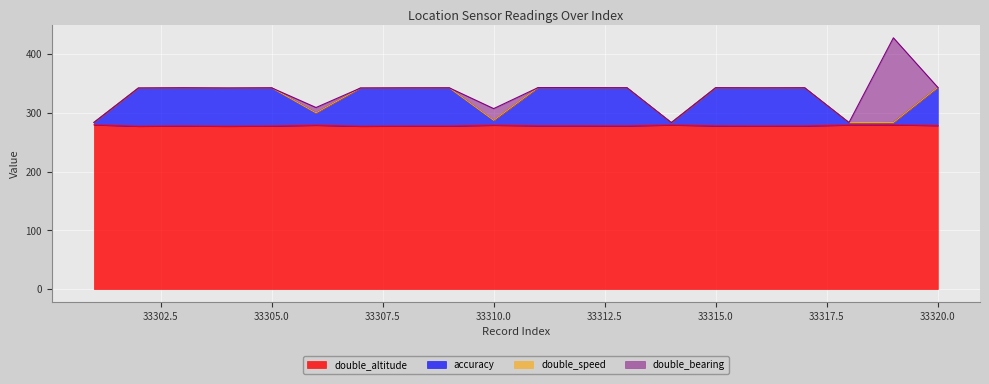

Is it true that double_altitude equals 423.2 at 33316?

False